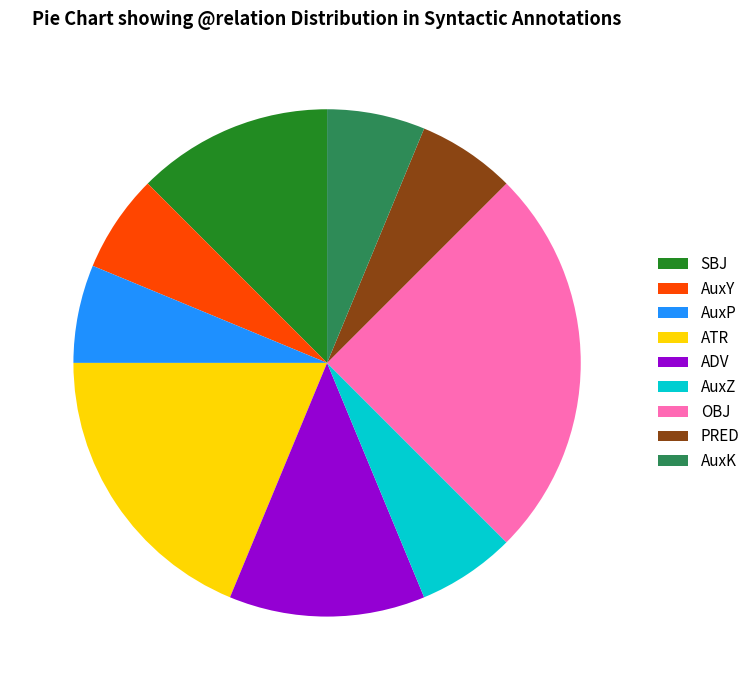

Between OBJ and ATR, which is larger?

OBJ